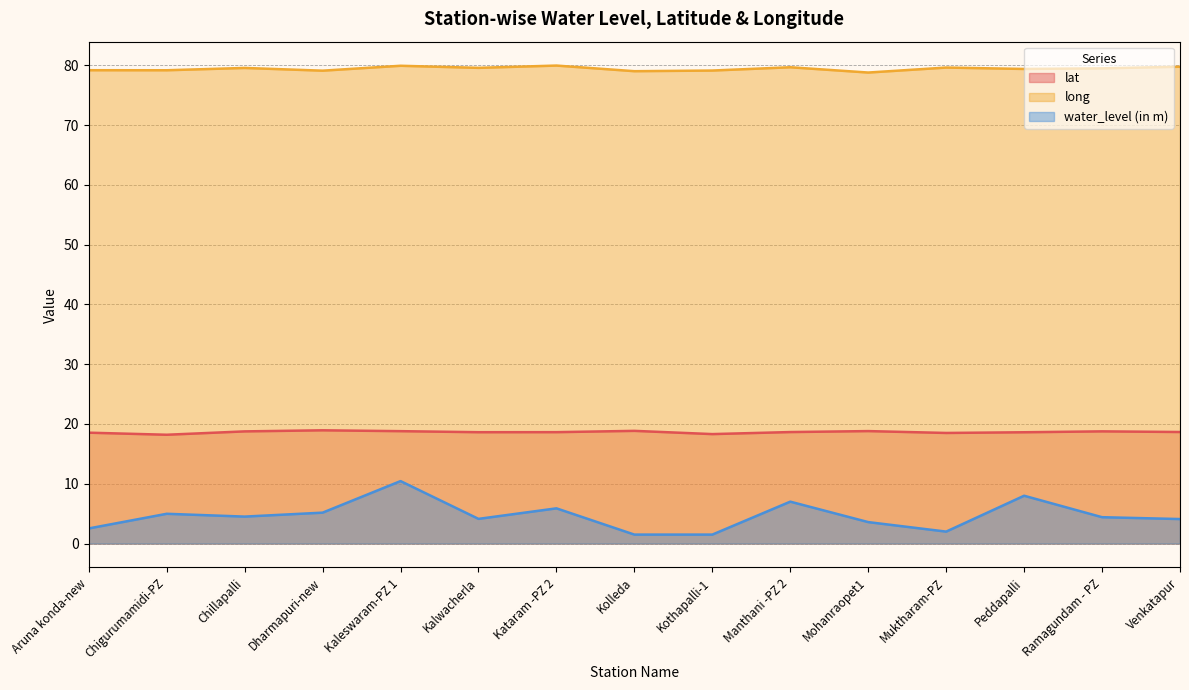

Rank the series by their average value, from lowest to highest.

water_level (in m), lat, long